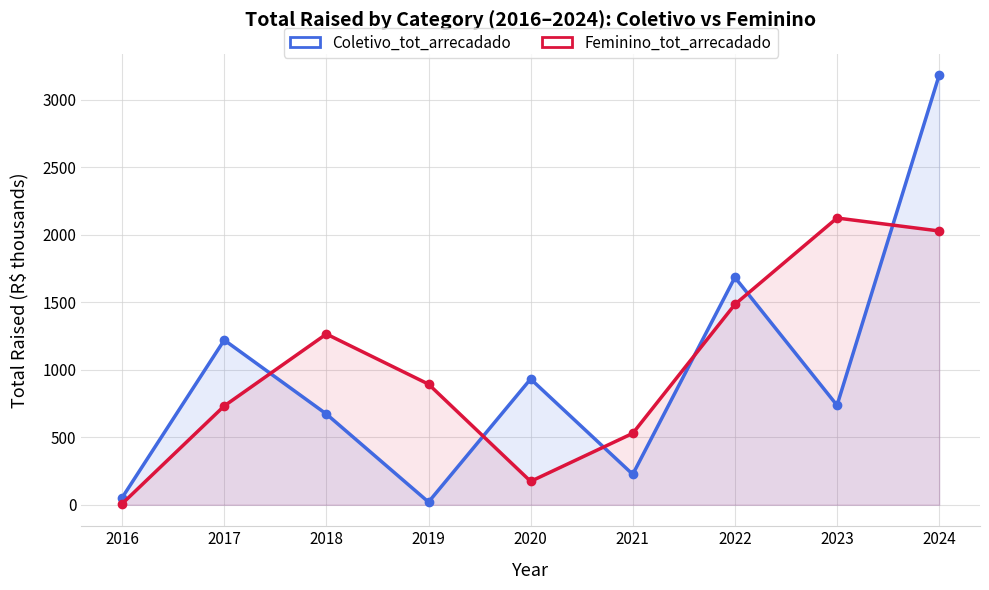

What are all the series names shown in the legend?

Coletivo_tot_arrecadado, Feminino_tot_arrecadado